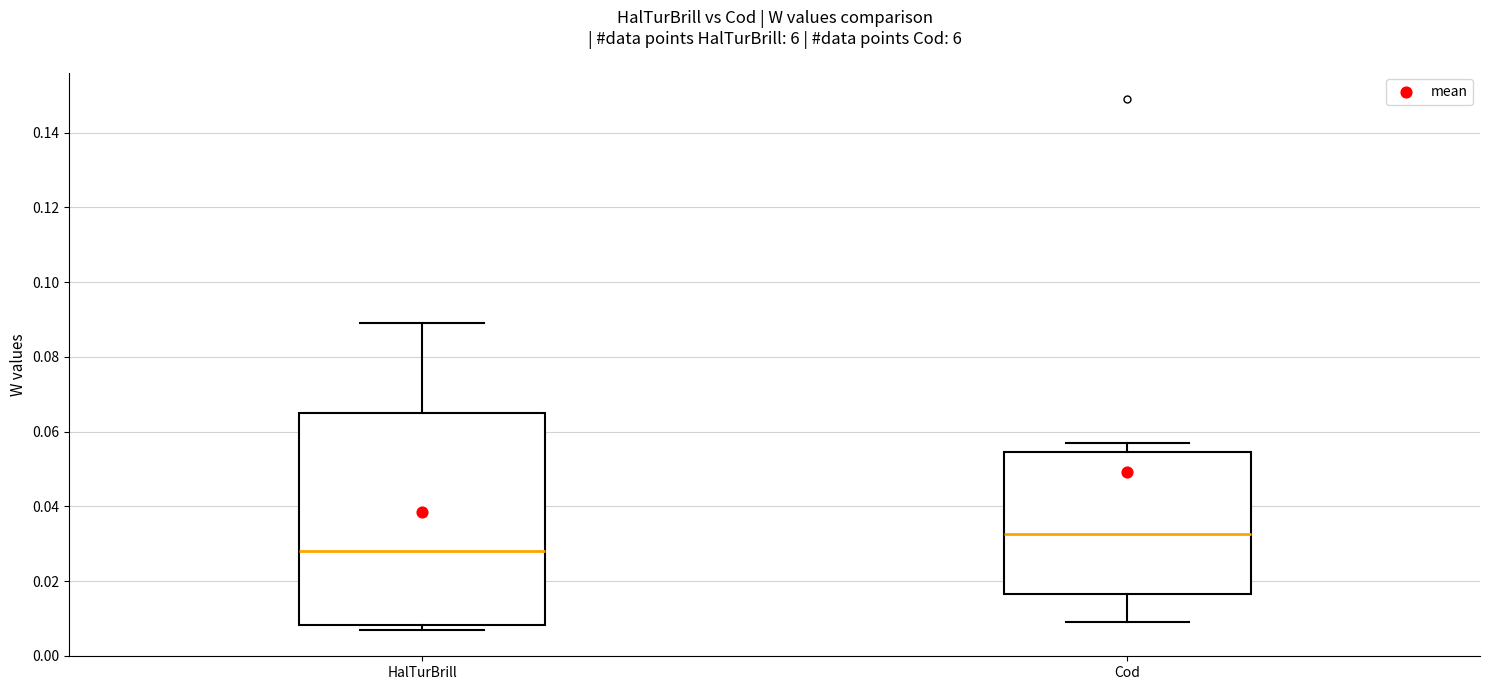

Reading left to right, read every box against the y-axis: the position of its median line, the range the box covers, and the ends of its whiskers. The values are not printed on the chart, so give them approximately, as read against the axis.

HalTurBrill: median 0.028, box 0.008 to 0.066, whiskers 0.008 (just below the box's lower edge) to 0.090
Cod: median 0.032, box 0.016 to 0.054, whiskers 0.010 to 0.058